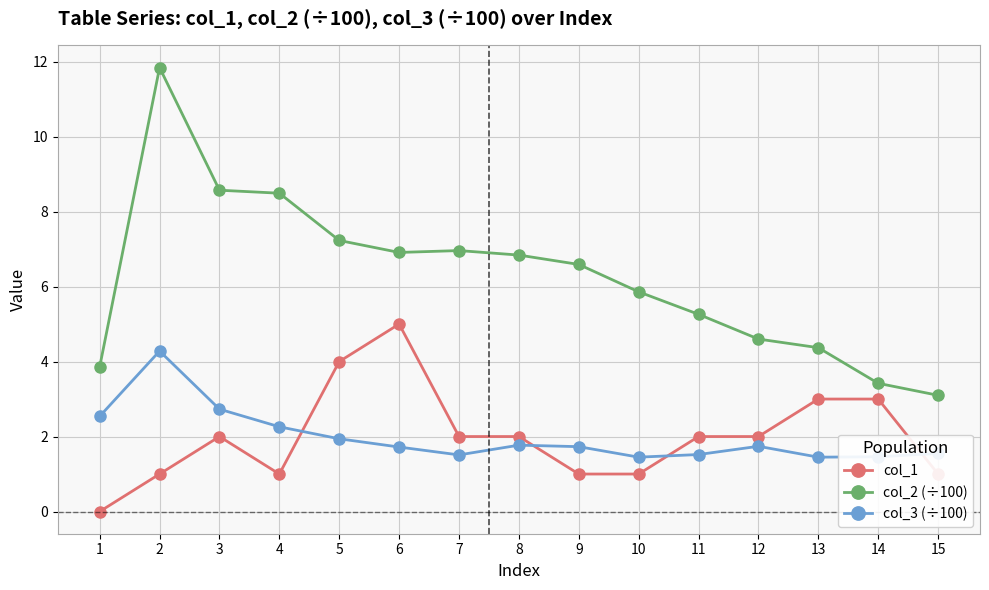

Which label corresponds to the largest value in the chart?

2